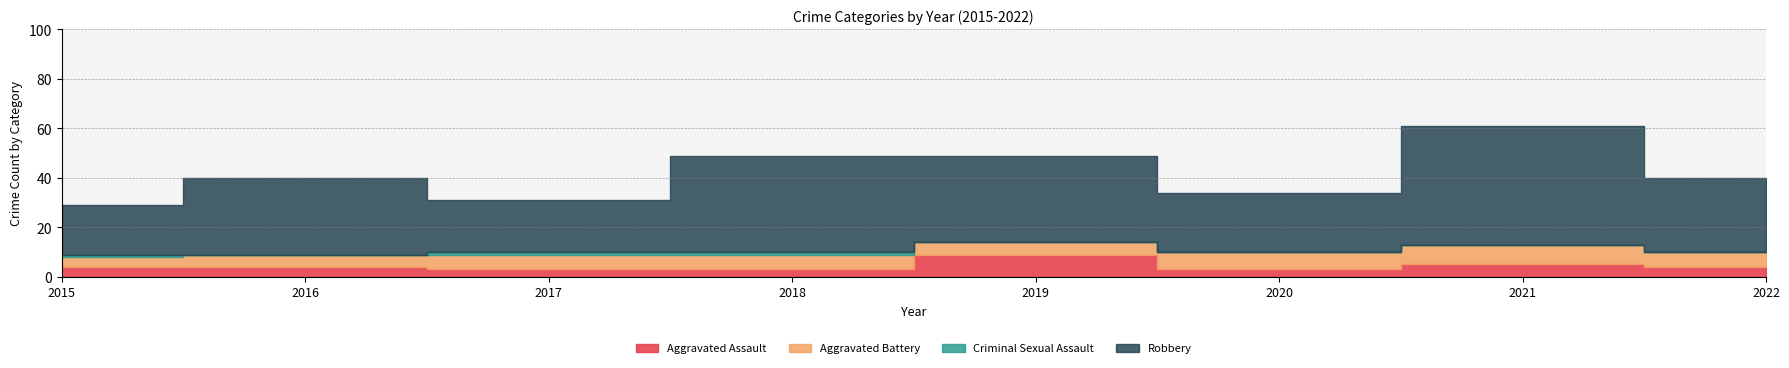

At 2020, list the series in order from largest to smallest.

Robbery, Aggravated Battery, Aggravated Assault, Criminal Sexual Assault